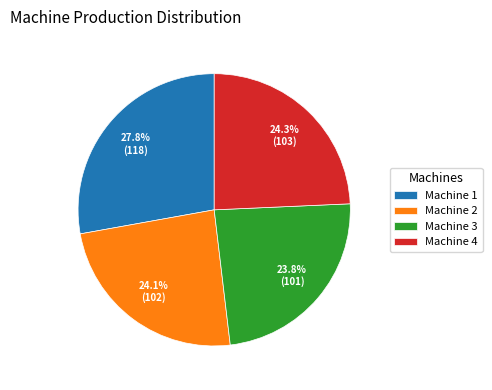

Does Machine 4 account for over 50% of the chart?

No